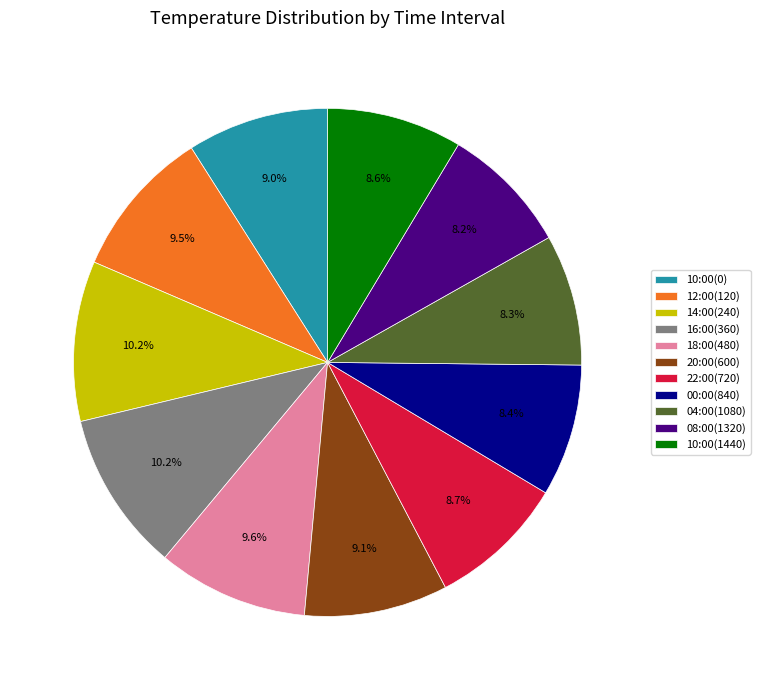

Combined, do 18:00(480) and 16:00(360) account for over 50%?

No